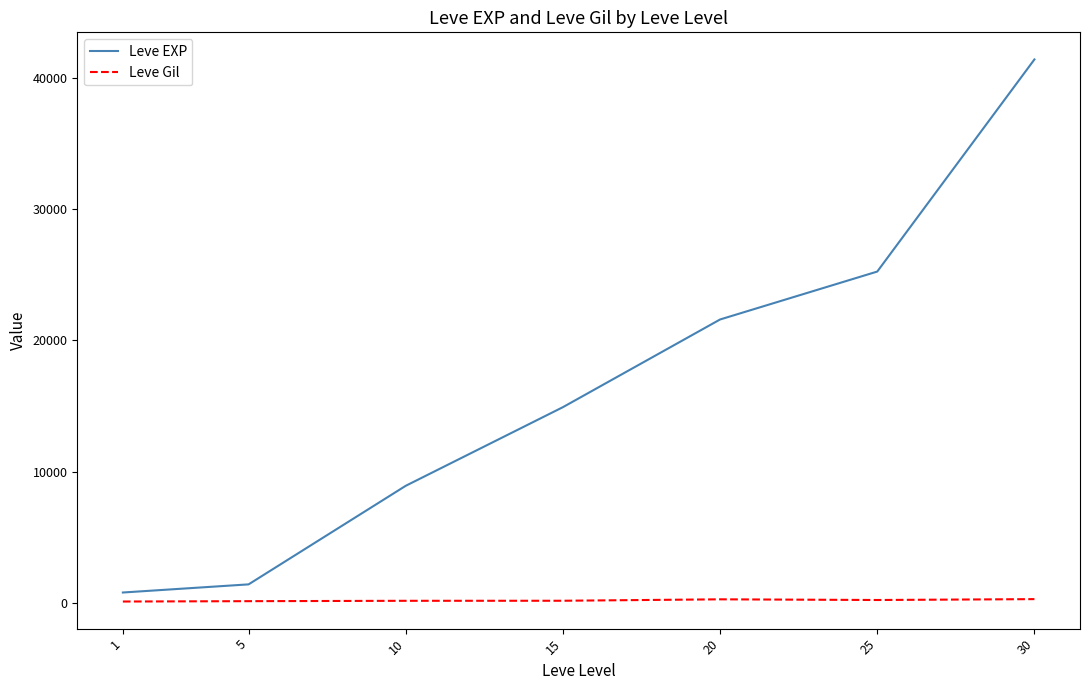

Is this an area chart (filled region under the line)?

No